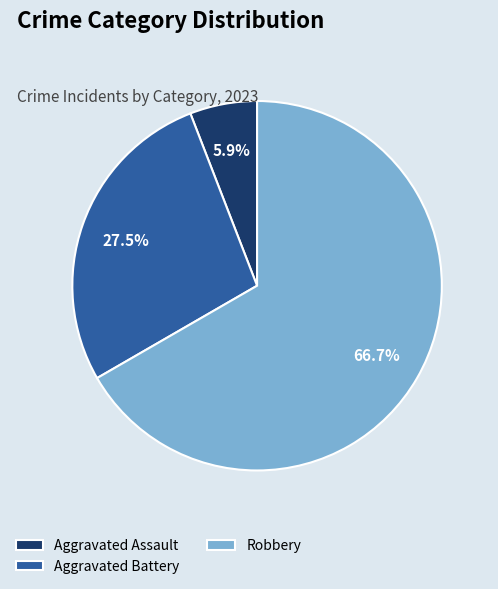

To the nearest percent, what portion does Robbery represent?

67%